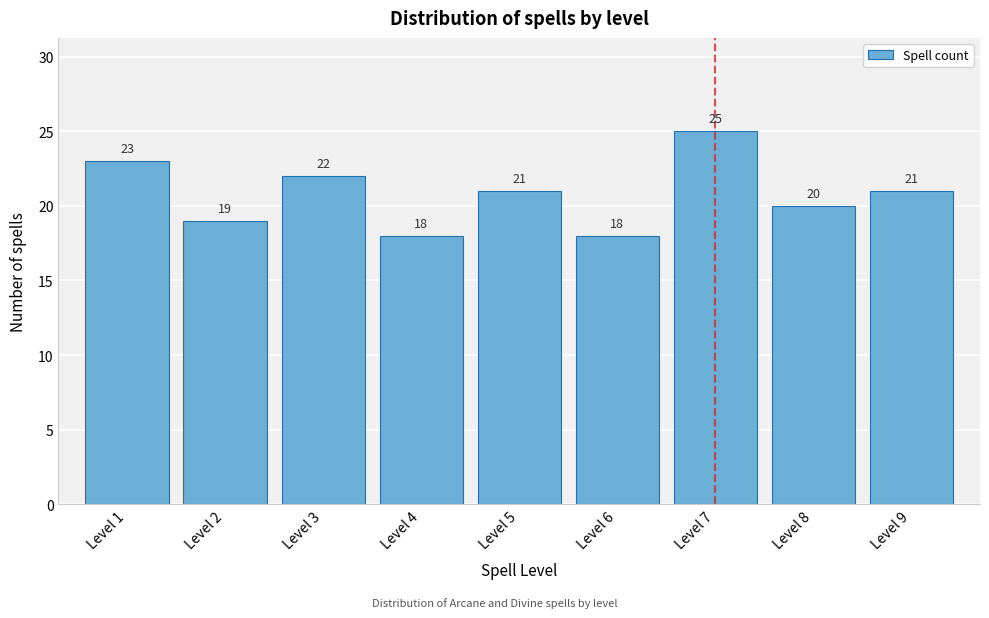

Reading right to left, transcribe all the data shown in this chart.

21	20	25	18	21	18	22	19	23